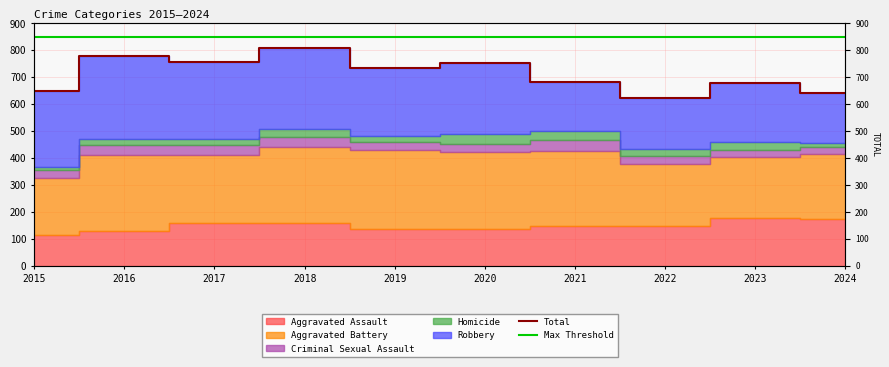

The Total series shows 523 at 2017. True or false?

False